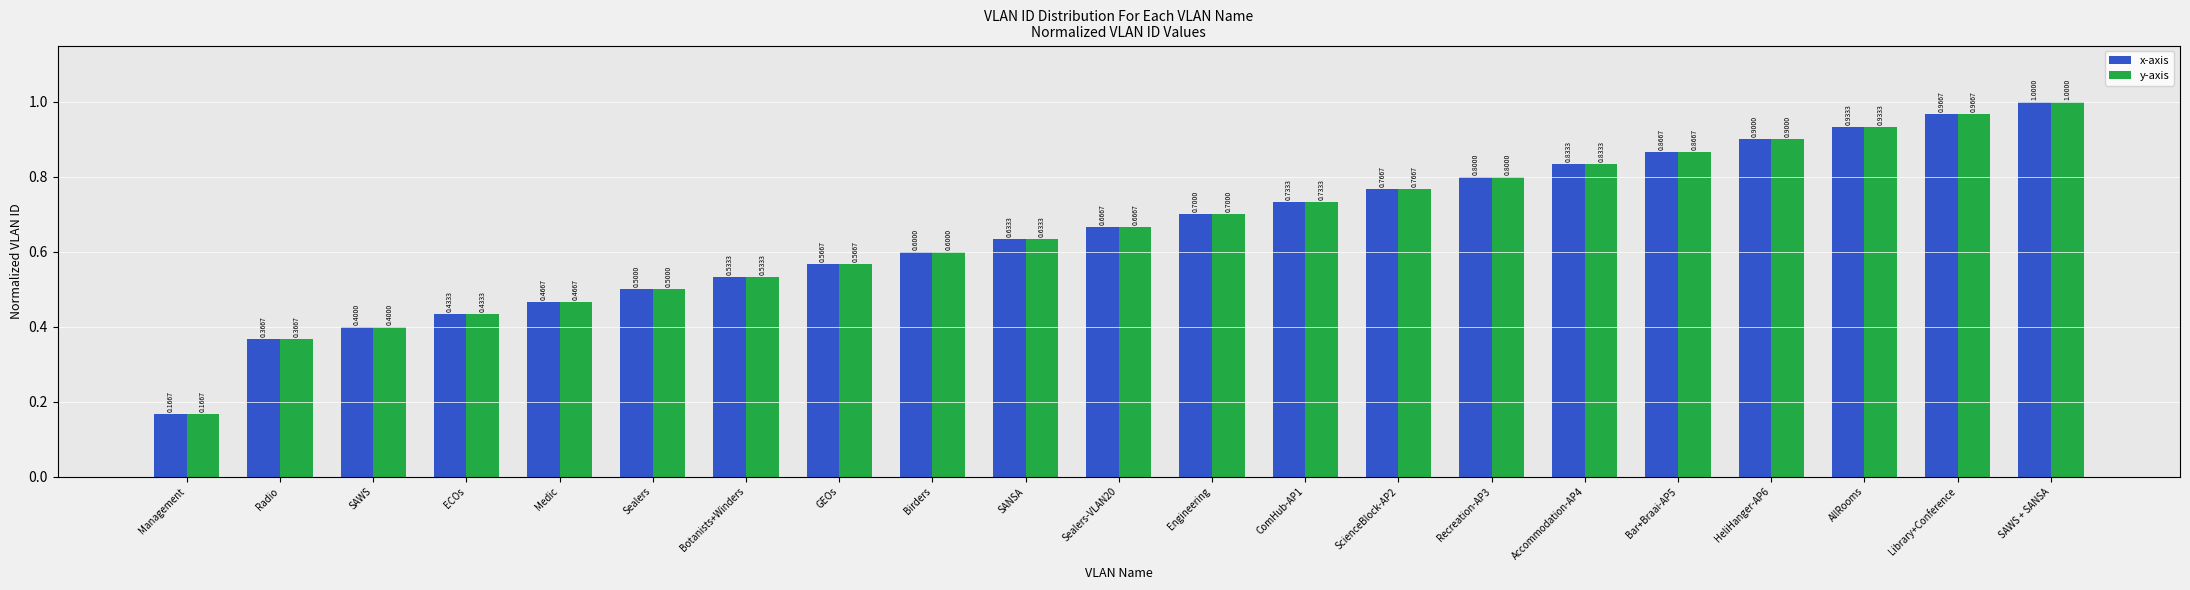

What is the label of the 5th bar from the right?

Bar+Braai-AP5